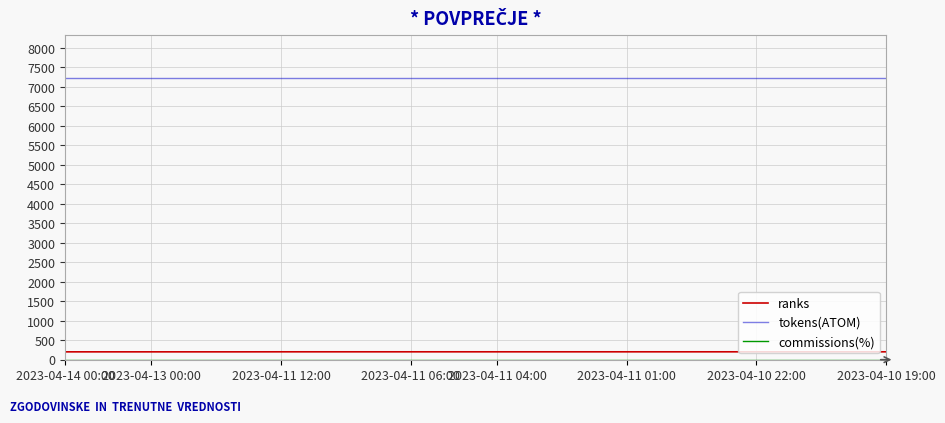

Which series has the largest total across all categories?

tokens(ATOM)